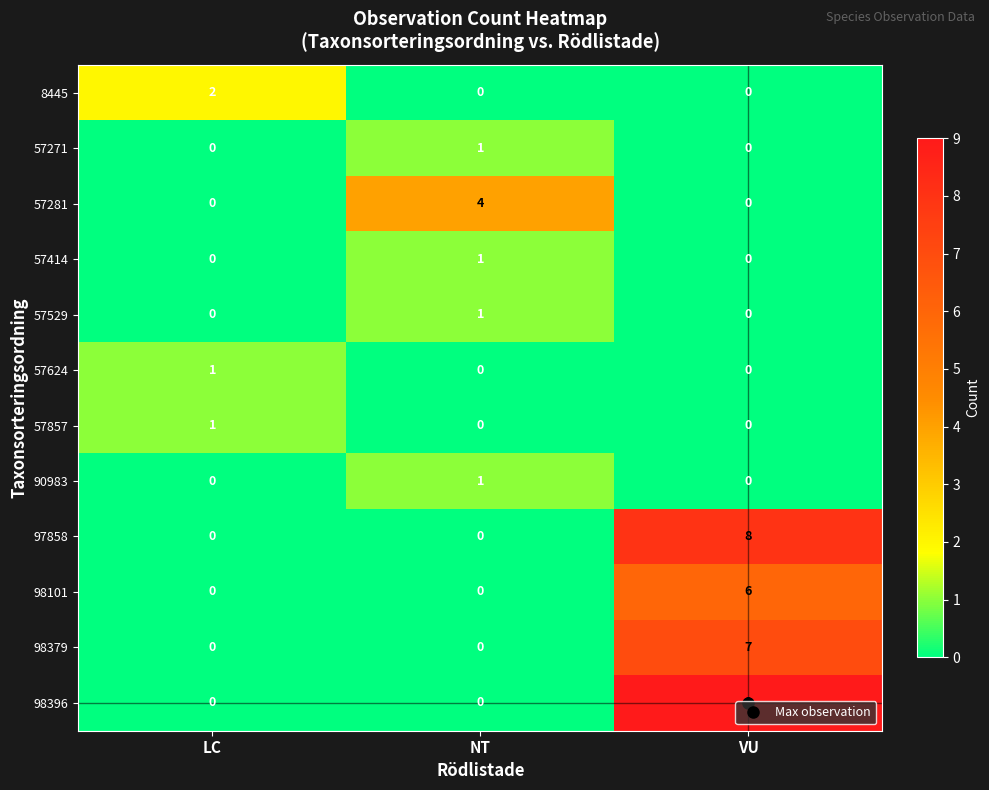

What is the sum of the 98396 values at LC and VU?

9